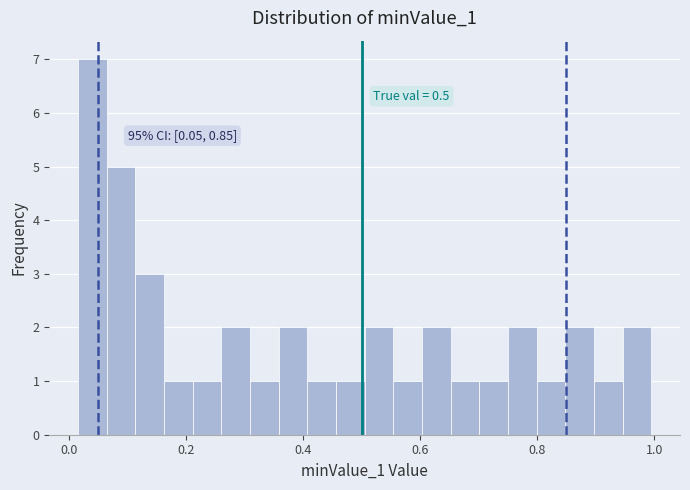

Around what value on the x-axis is the tallest bar? Give the approximate position of its centre, as read against the axis.

0.04